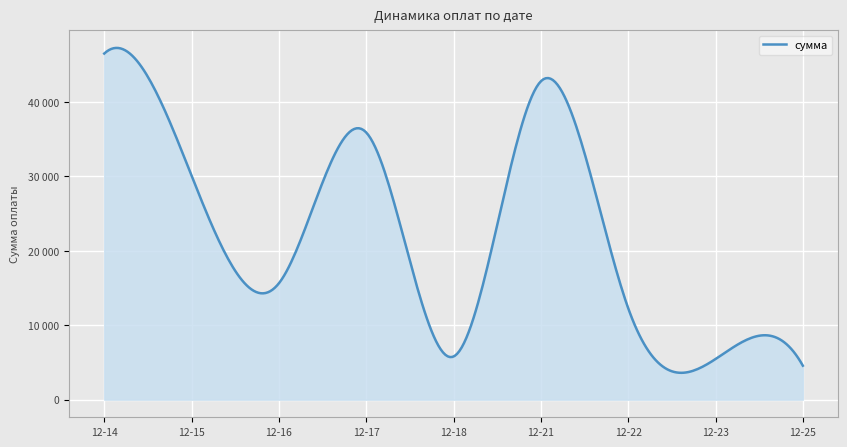

Does the chart have visible grid lines?

Yes